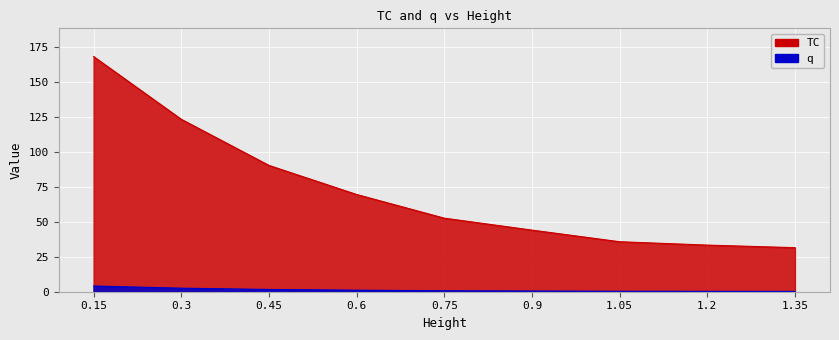

How many categories are shown in the chart?

9